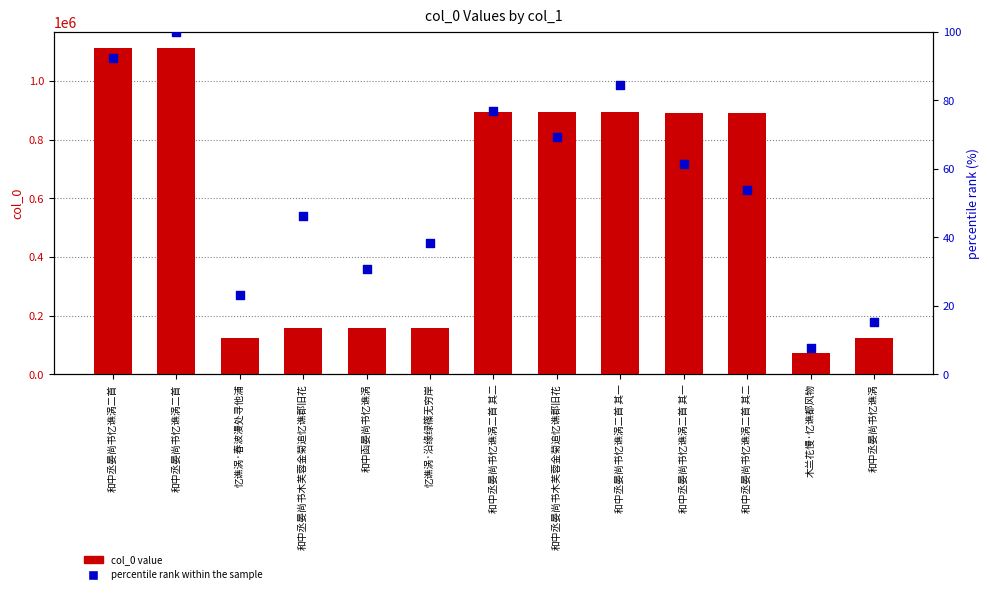

At which category is the sum across all series the highest?

和中丞晏尚书忆谯涡二首